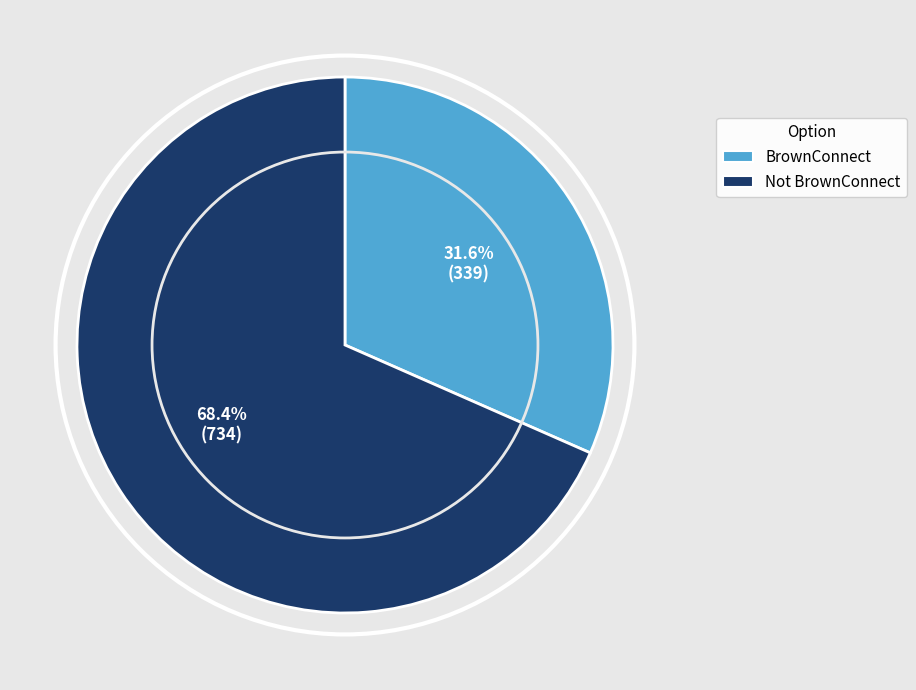

What percentage is the BrownConnect slice, to the nearest percent?

32%